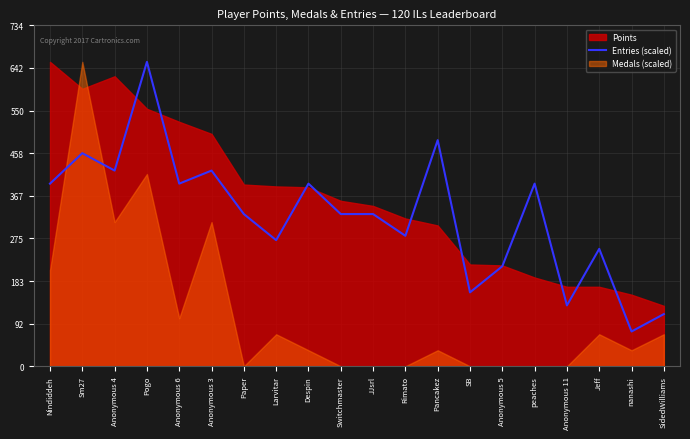

Which category has the highest value across all series?

Pogo